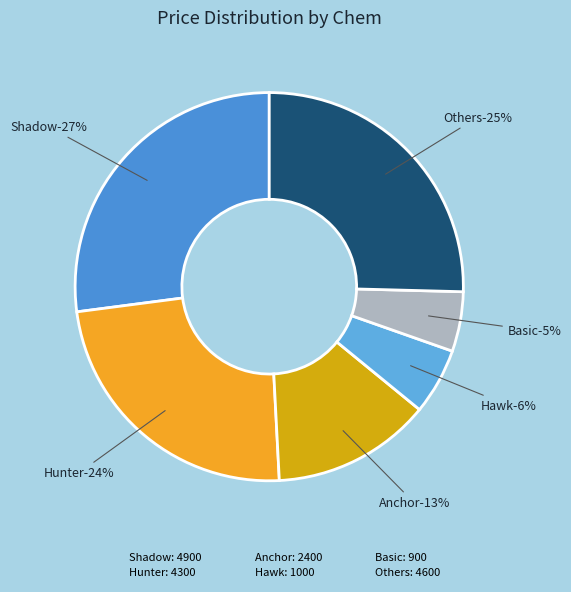

Do Anchor and Hunter together represent more than half of the pie?

No